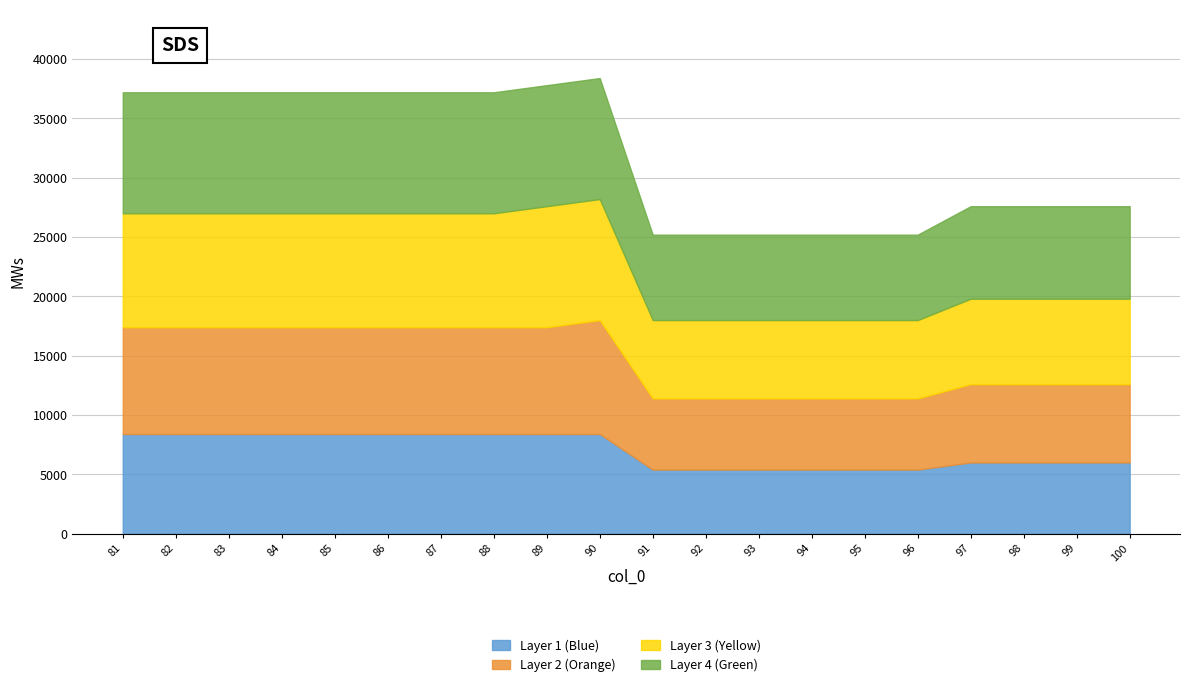

What is the lowest value of the Layer 1 (Blue) series?

5400